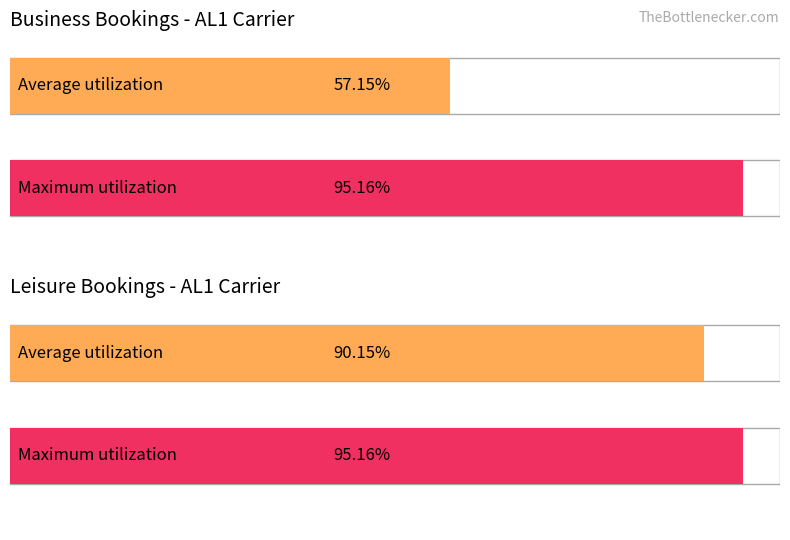

What are all the series names shown in the legend?

Average utilization, Maximum utilization